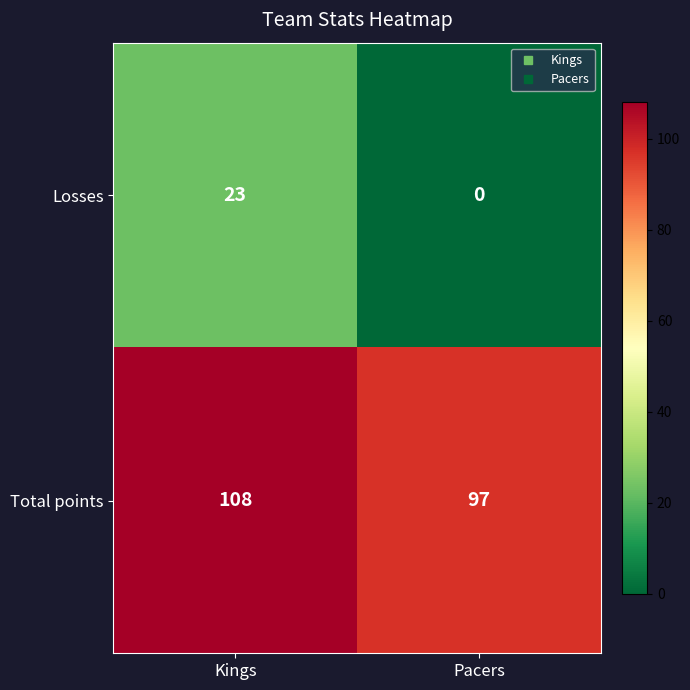

List the series in order of their overall mean, highest first.

Total points, Losses